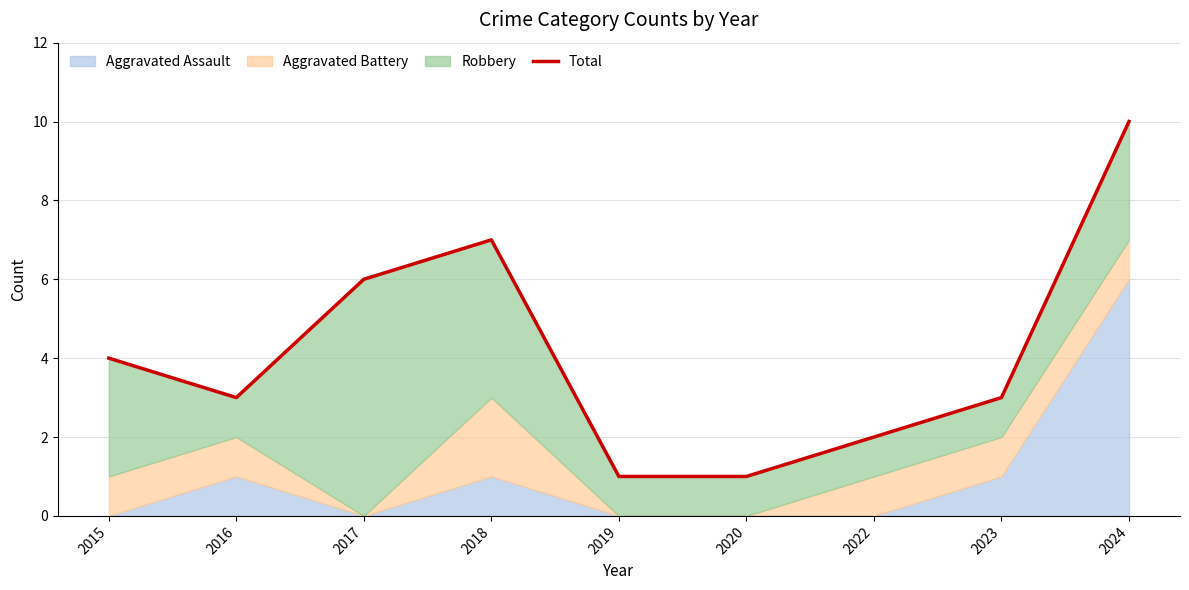

What is the value of the 7th point from the left?

2